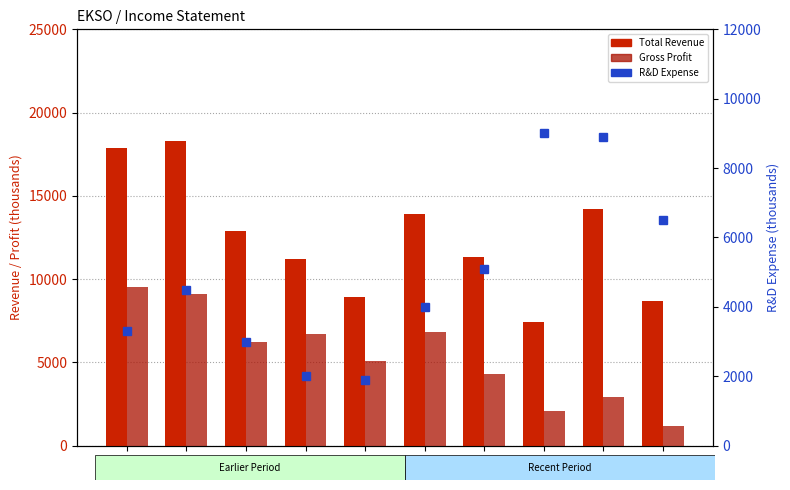

Which series changed the most between 2024 and 2016?

Gross Profit